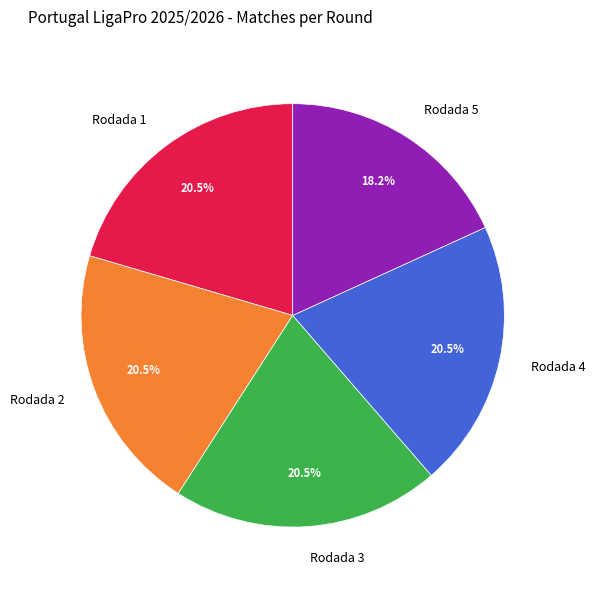

Is there a majority slice in this chart?

No